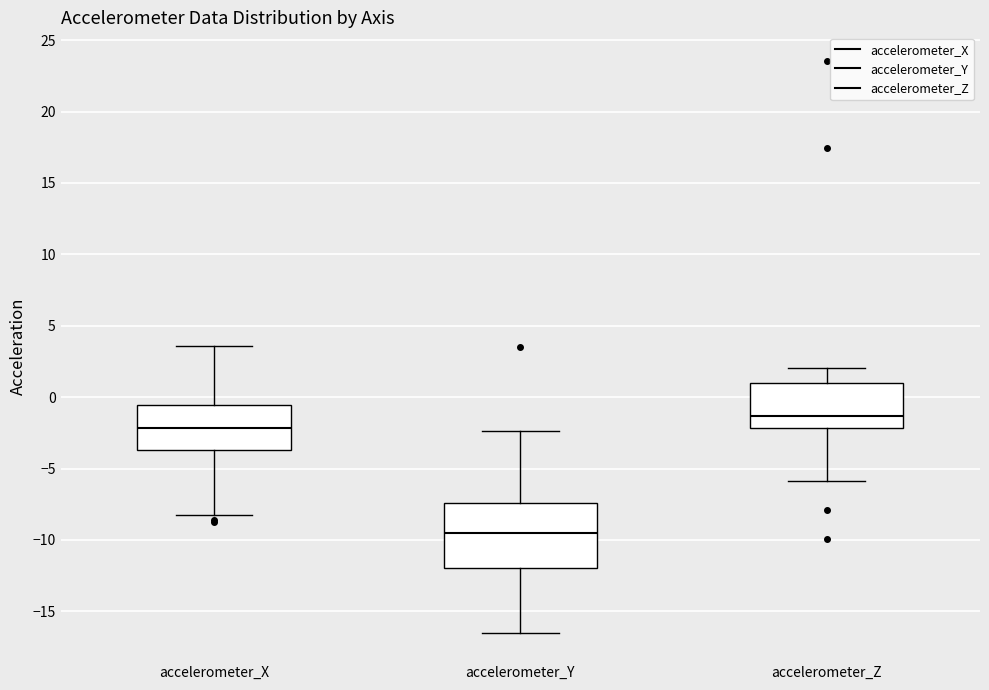

Where does the median line of the box for accelerometer_Y sit on the y-axis? The values are not printed on the chart, so give them approximately, as read against the axis.

-9.5